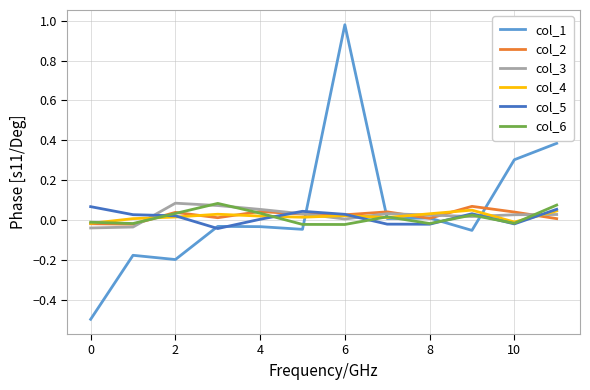

Which series has the largest range (max minus min)?

col_1